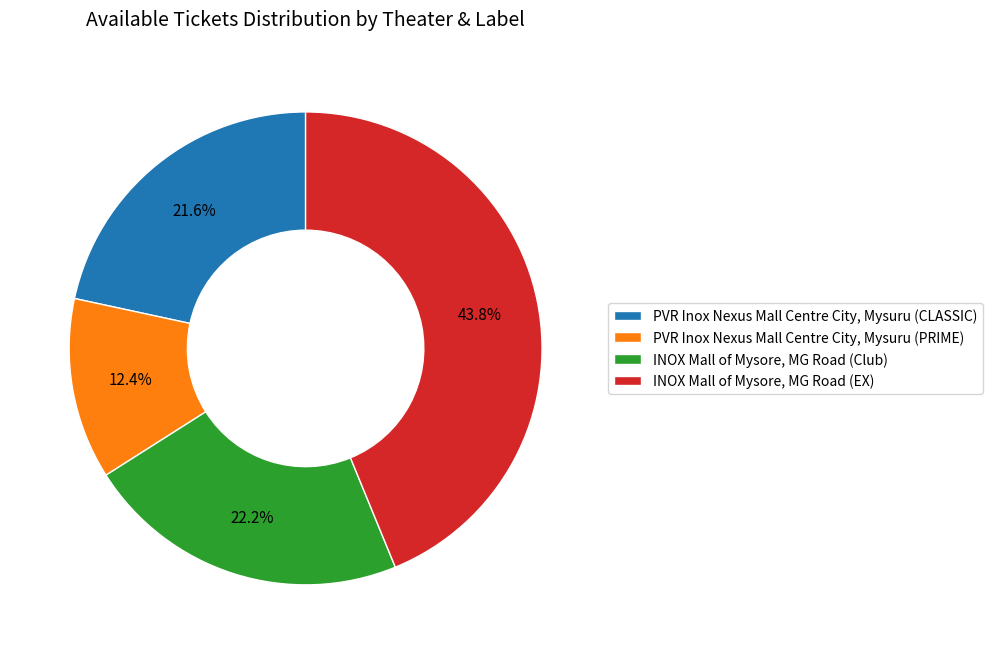

What is the ratio of the value at INOX Mall of Mysore, MG Road (Club) to the value at PVR Inox Nexus Mall Centre City, Mysuru (PRIME)?

1.8